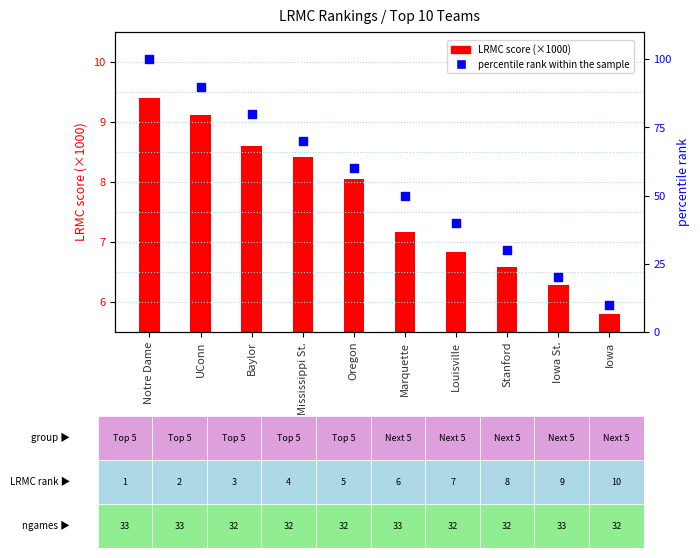

Which series contains the lowest Y value?

LRMC score (×1000)